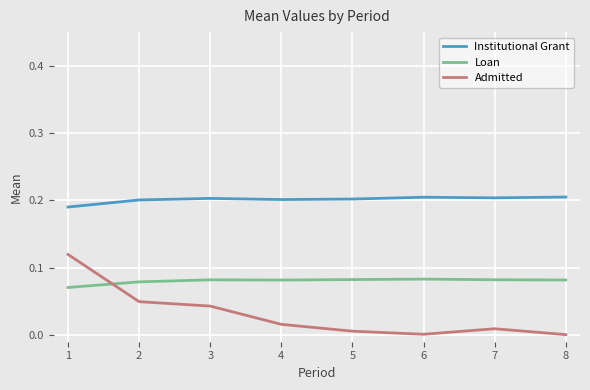

Which series has the largest range (max minus min)?

Admitted